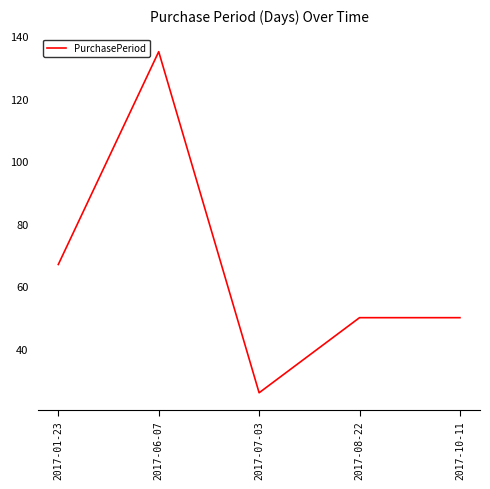

The value at 2017-08-22 is 50. True or false?

True